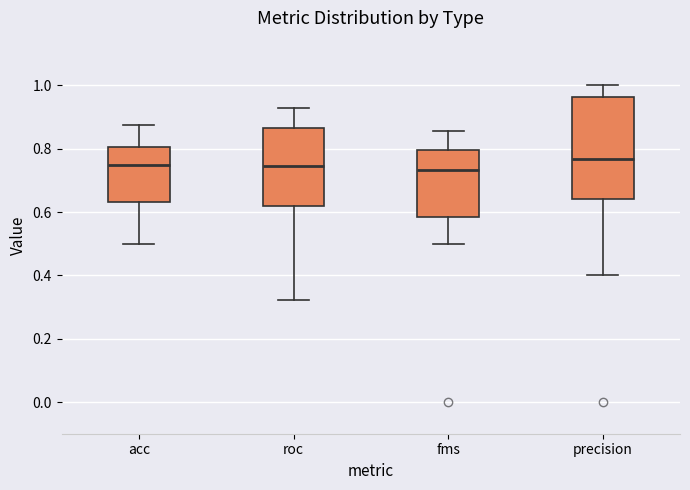

Where does the lower whisker of the box for roc end on the y-axis? The values are not printed on the chart, so give them approximately, as read against the axis.

0.32